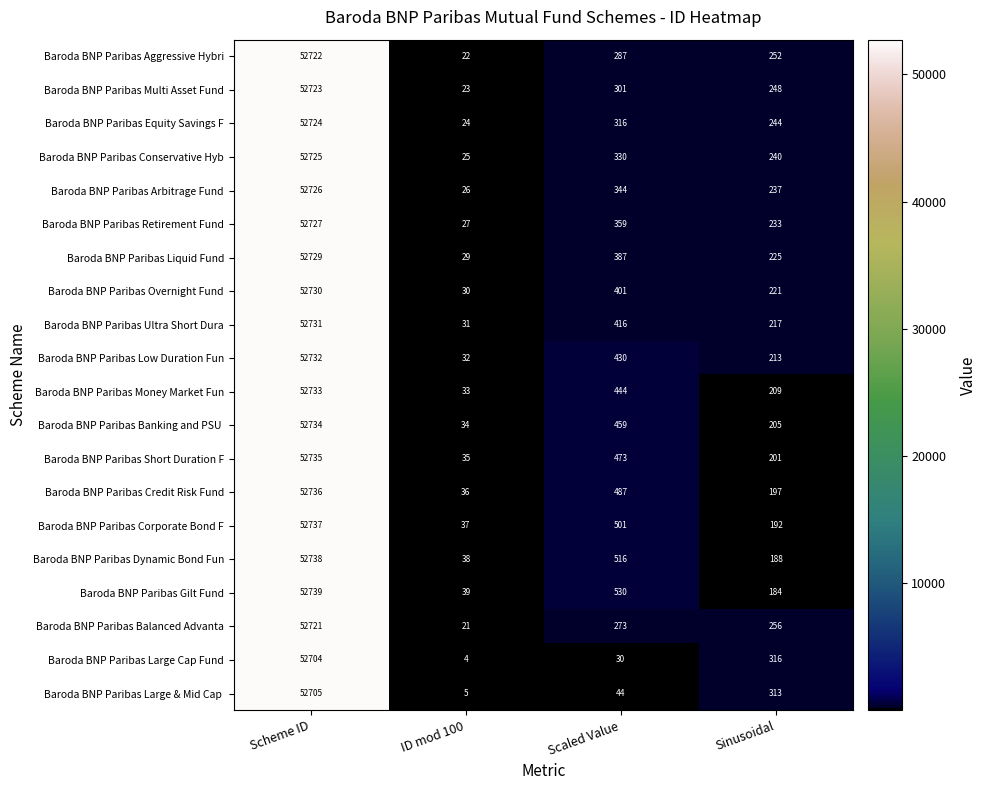

What is the highest value of the Baroda BNP Paribas Dynamic Bond Fun series?

52738